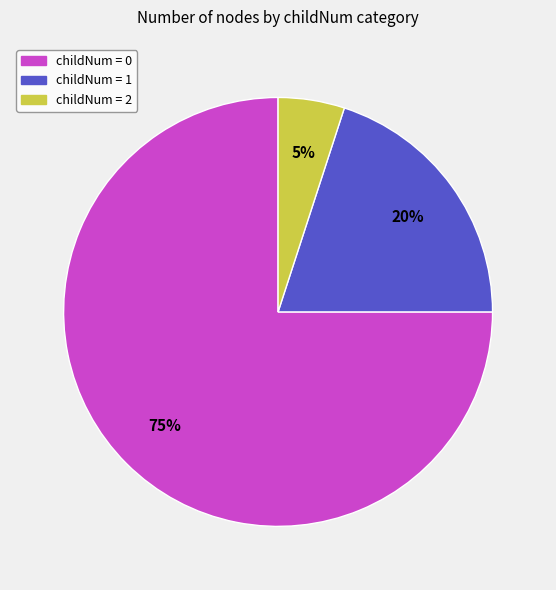

To the nearest percent, what is the average slice percentage?

33%